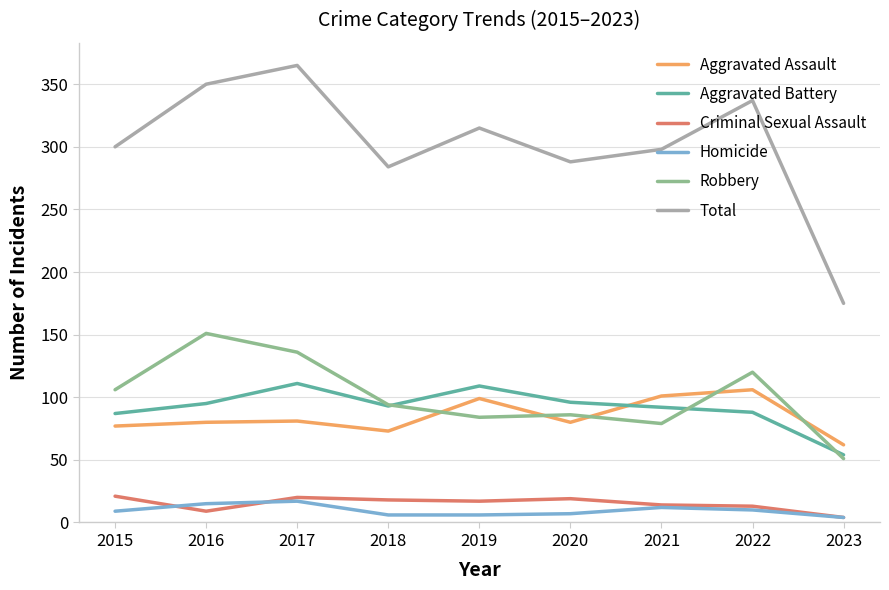

What is the highest value of the Homicide series?

17